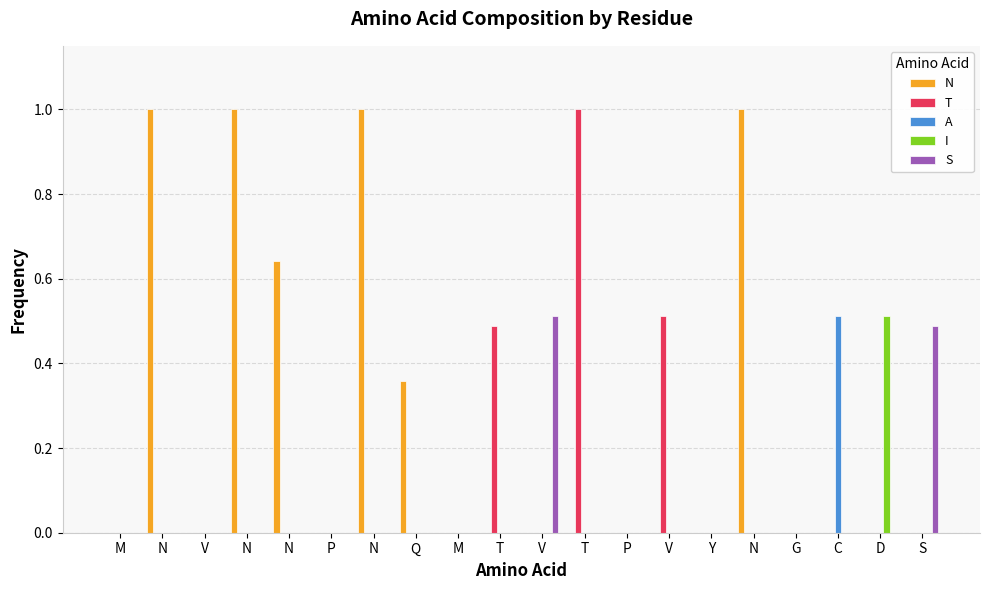

What are all the series names shown in the legend?

N, T, A, I, S